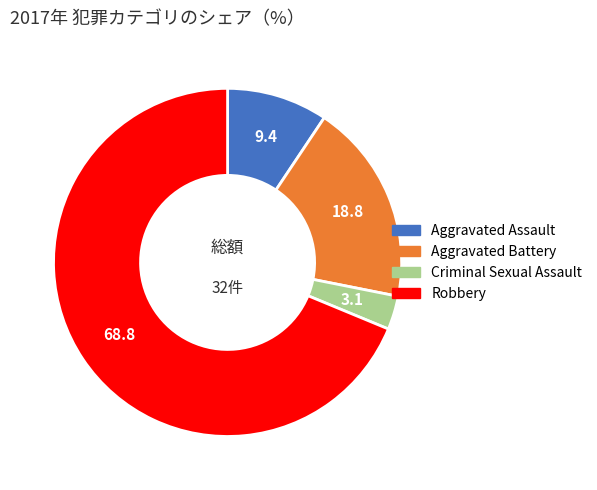

The Aggravated Battery slice represents 5% of the pie. True or false?

False